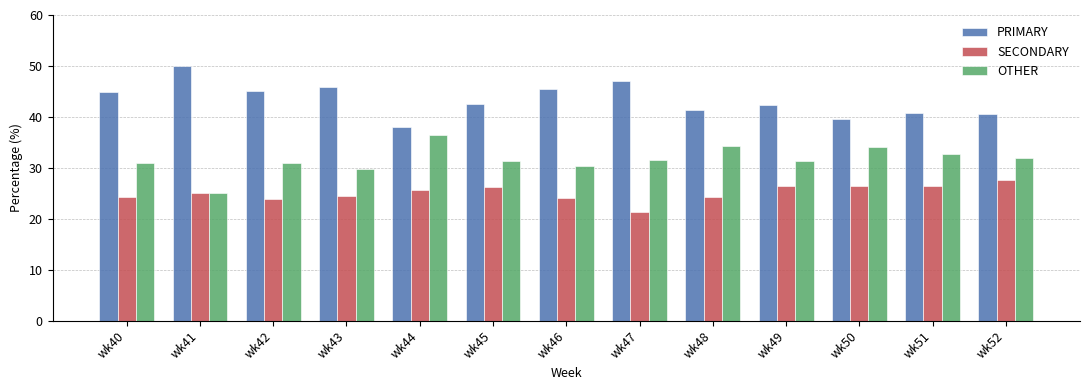

Which category has the lowest value across all series?

wk47